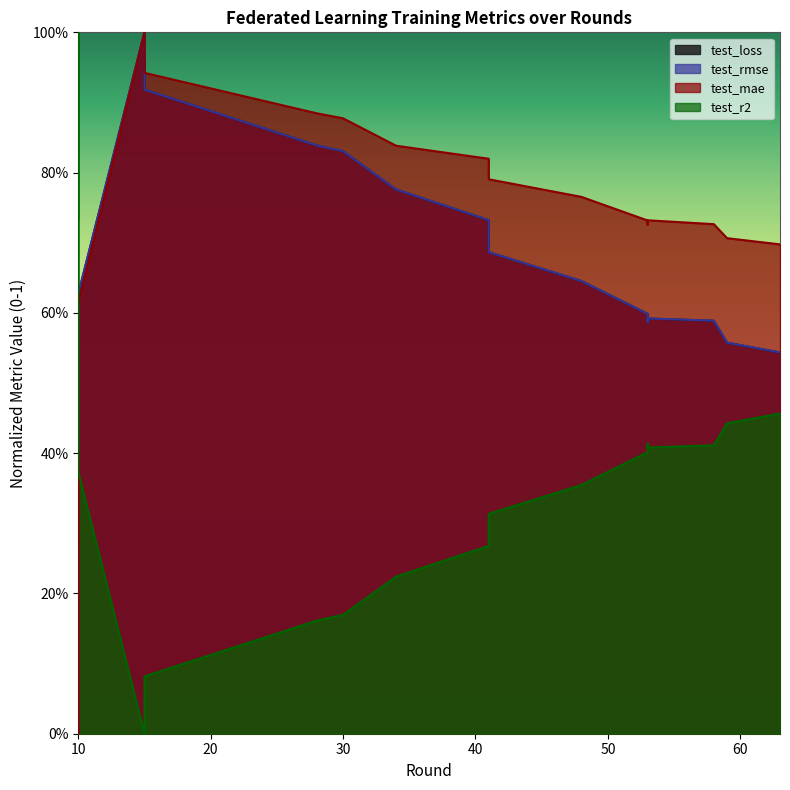

Does the chart have visible grid lines?

No